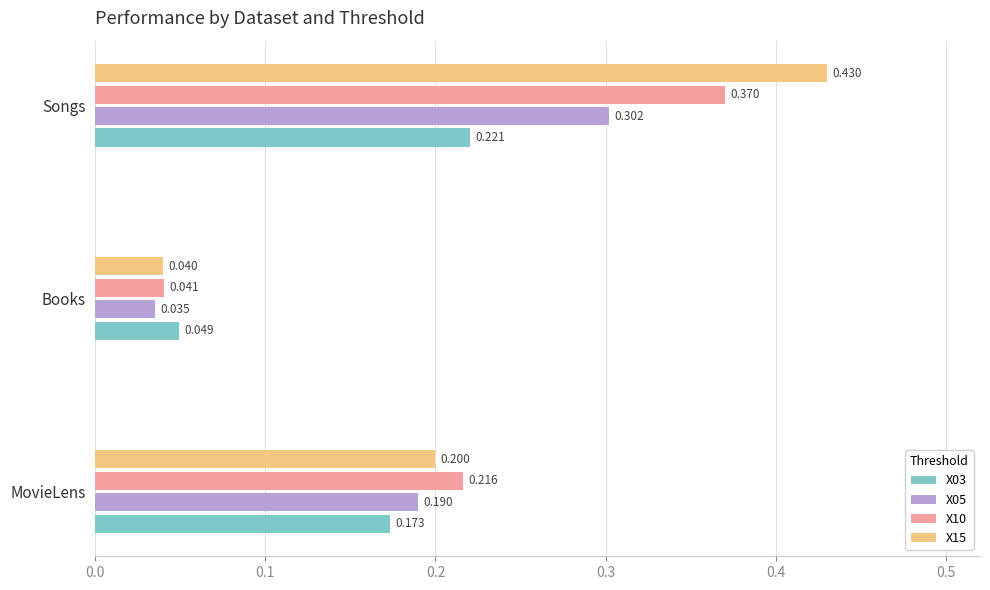

At which label is X15 closest to 0?

Books